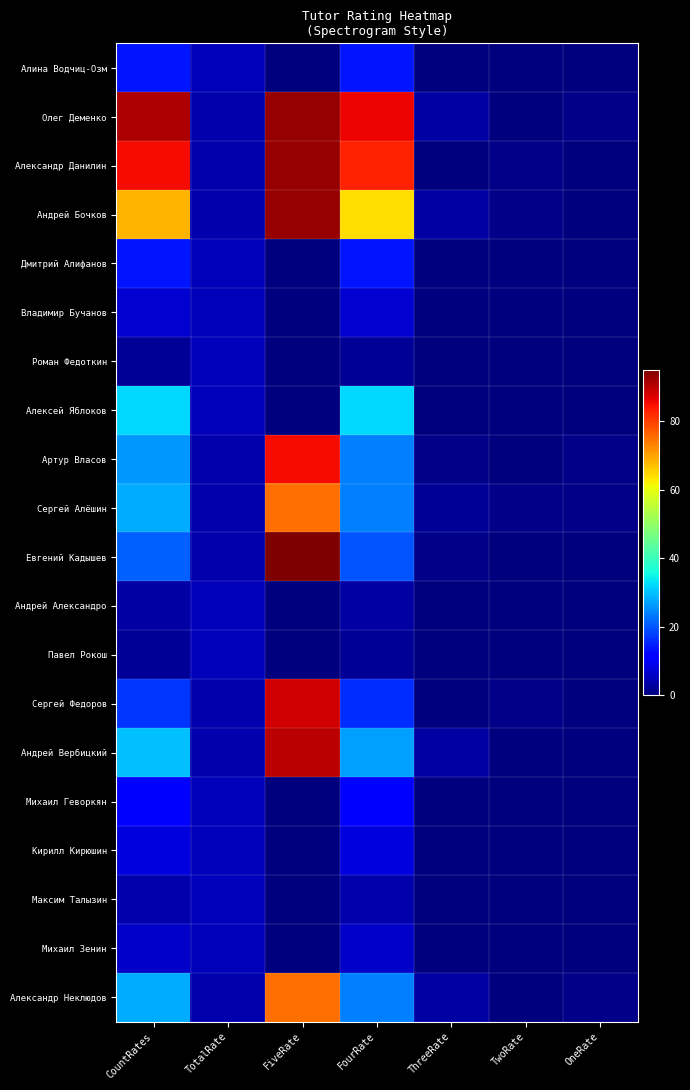

What is the total value across all series at FourRate?

472